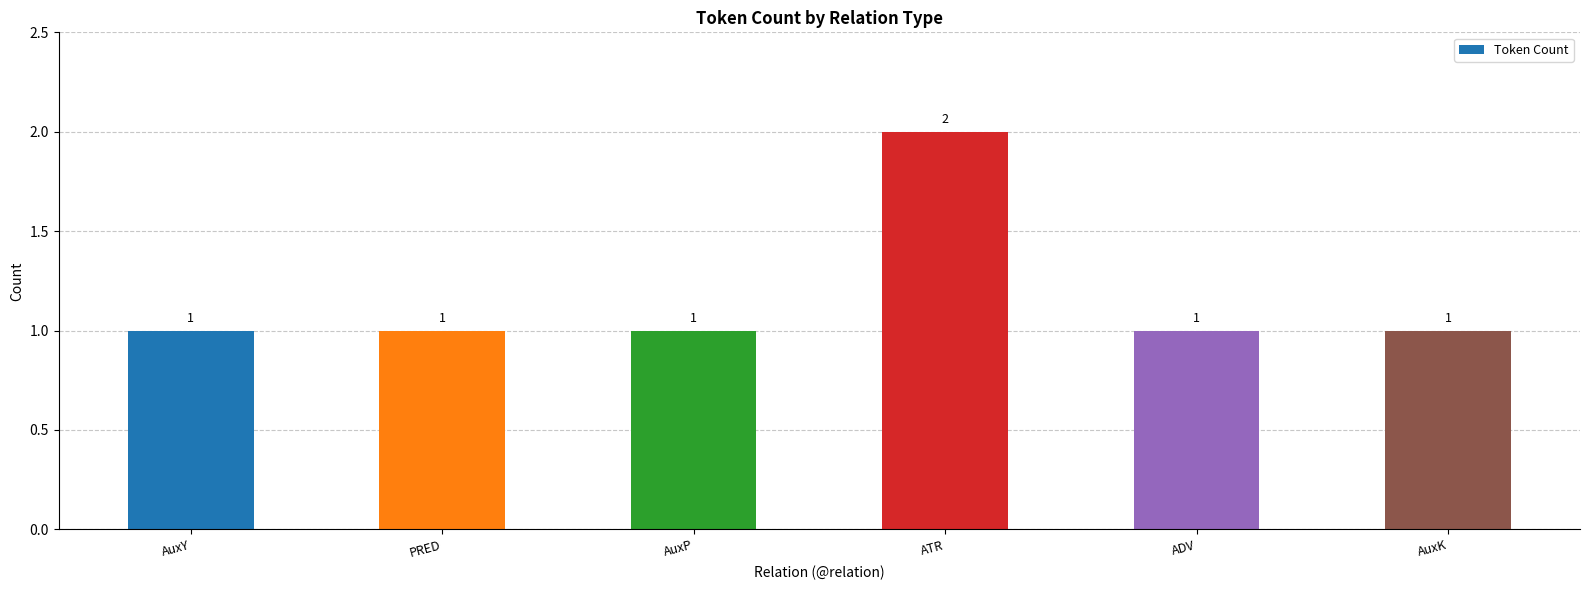

What is the smallest value displayed?

1